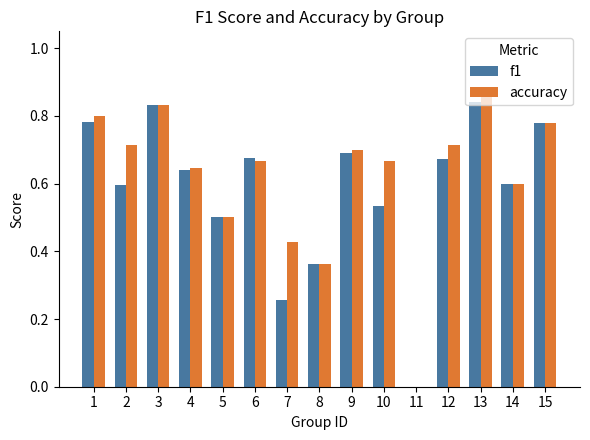

Is the value of f1 at 4 greater than the value of accuracy at 13?

No